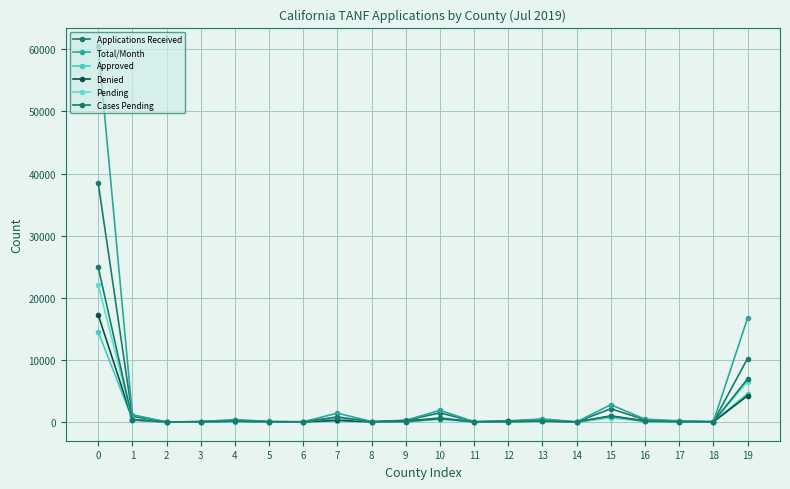

Which has a higher value, 13 or 7?

7